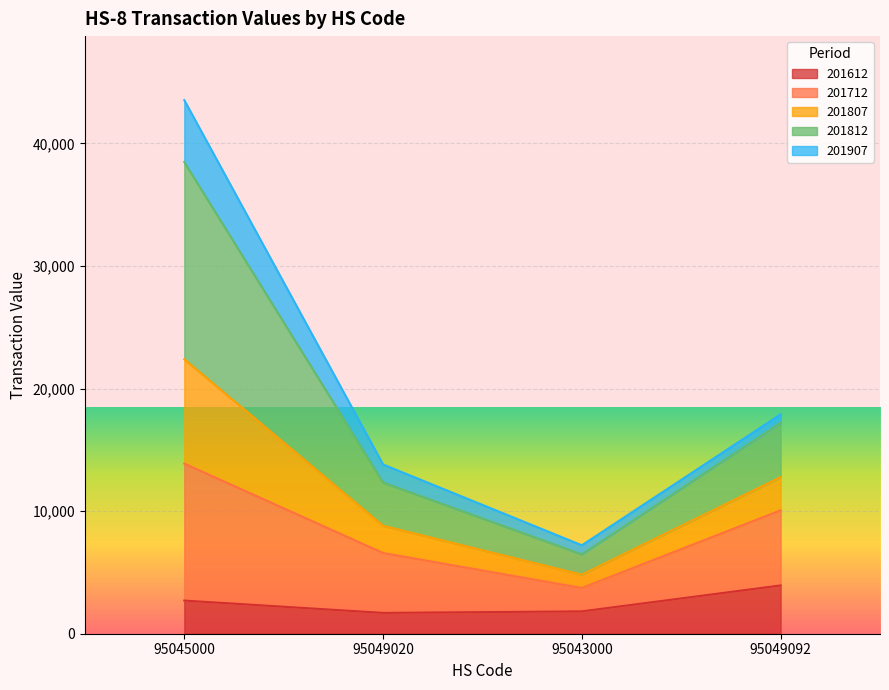

True or false: 201812 and 201807 intersect in this chart.

False